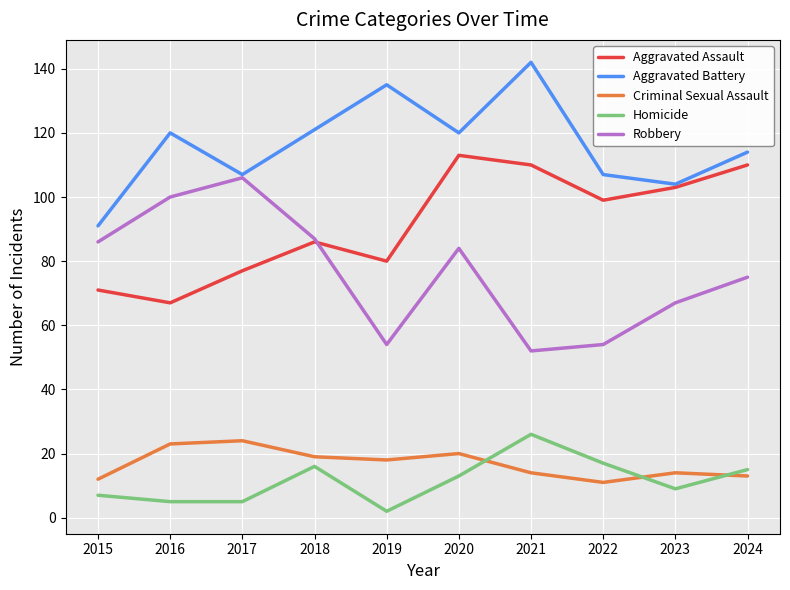

True or false: Criminal Sexual Assault and Aggravated Battery intersect in this chart.

False